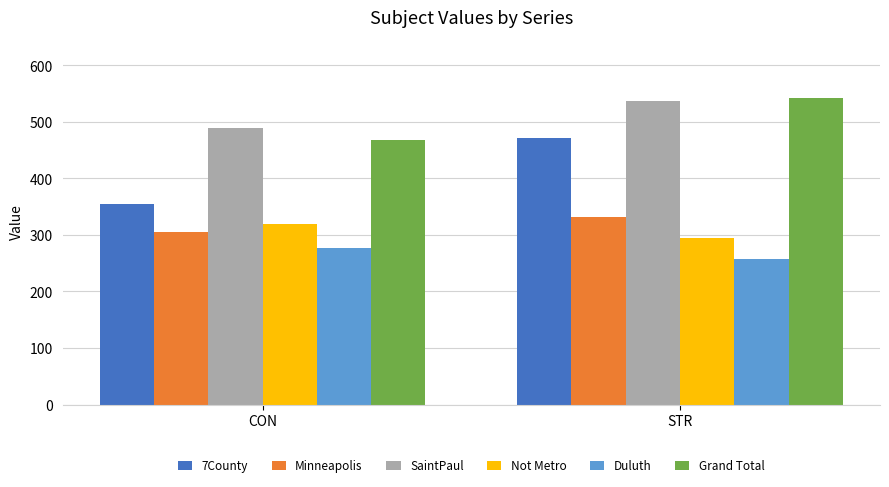

True or false: 7County has a value of 797.6 at STR.

False